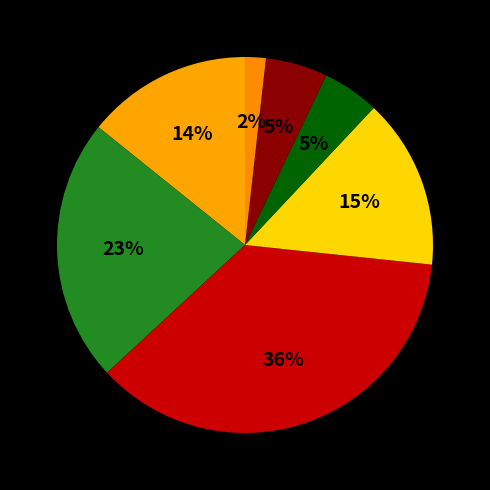

How many slices are in this pie chart?

7